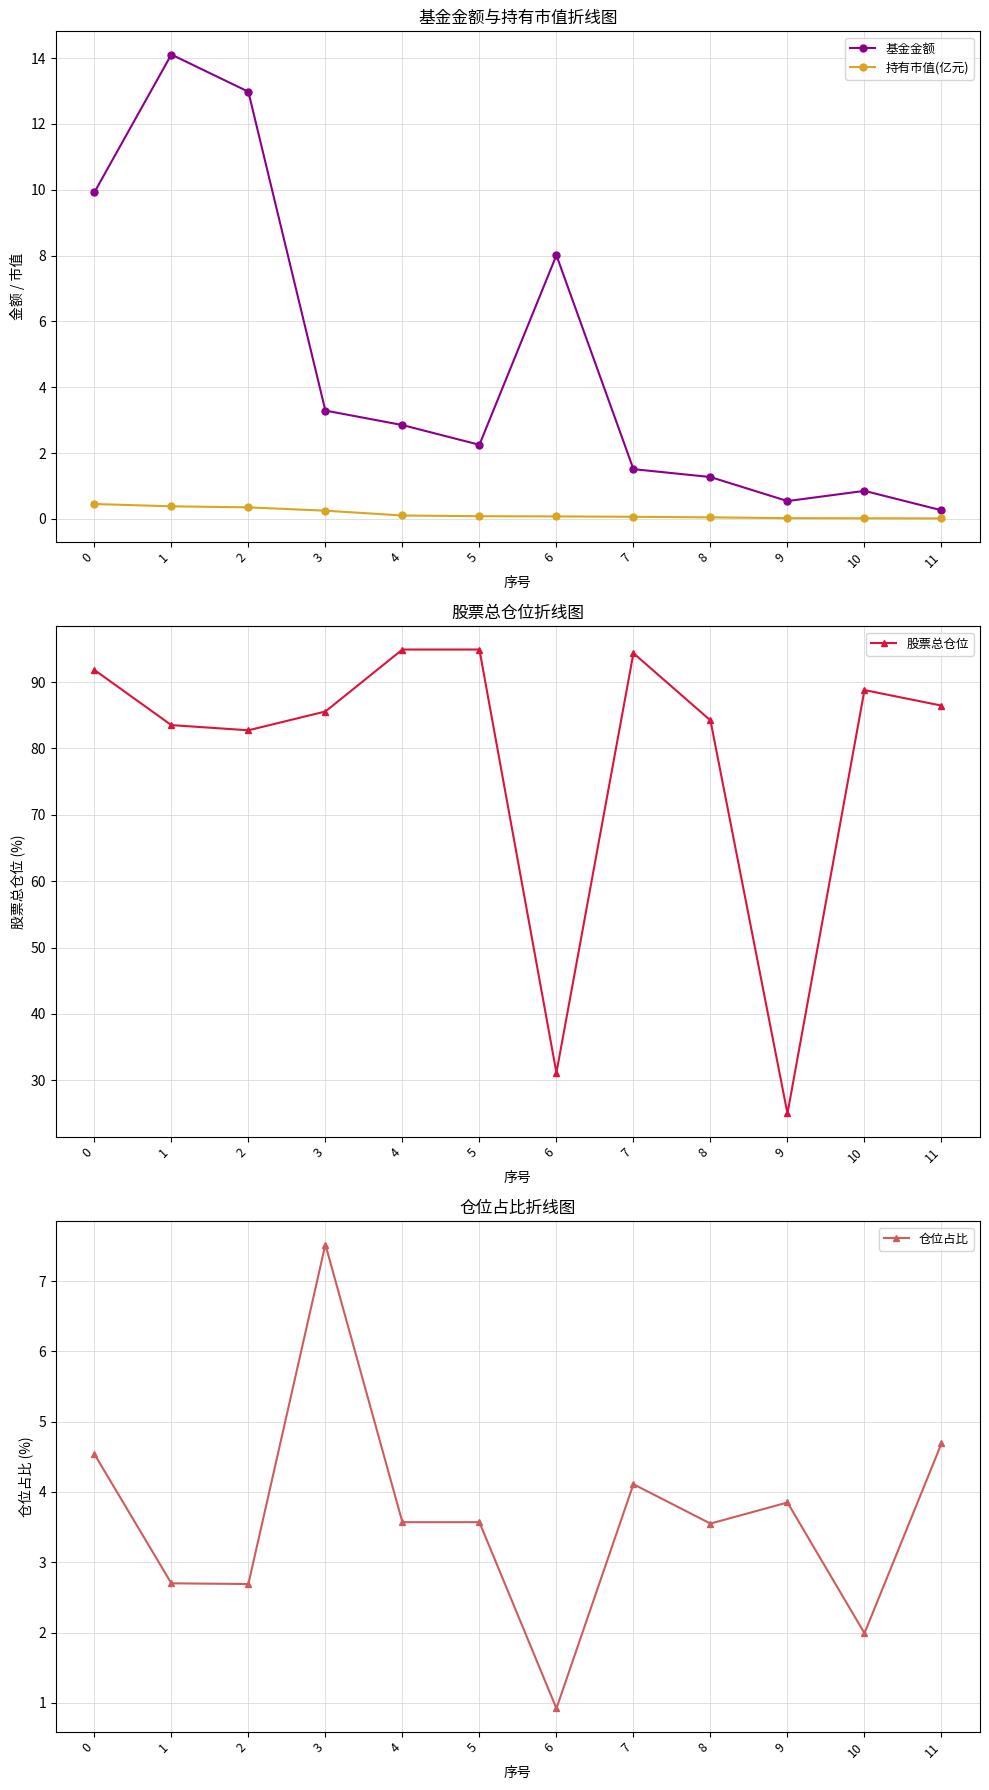

Reading right to left, what are all the values shown in this chart?

基金金额: 11=0.3	10=0.8	9=0.5	8=1.3	7=1.5	6=8.0	5=2.2	4=2.9	3=3.3	2=13.0	1=14.1	0=9.9
持有市值(亿元): 11=0.0	10=0.0	9=0.0	8=0.0	7=0.1	6=0.1	5=0.1	4=0.1	3=0.2	2=0.3	1=0.4	0=0.5
股票总仓位: 11=86.5	10=88.8	9=25.0	8=84.2	7=94.4	6=31.1	5=94.9	4=94.9	3=85.6	2=82.7	1=83.5	0=91.8
仓位占比: 11=4.7	10=2.0	9=3.9	8=3.5	7=4.1	6=0.9	5=3.6	4=3.6	3=7.5	2=2.7	1=2.7	0=4.5